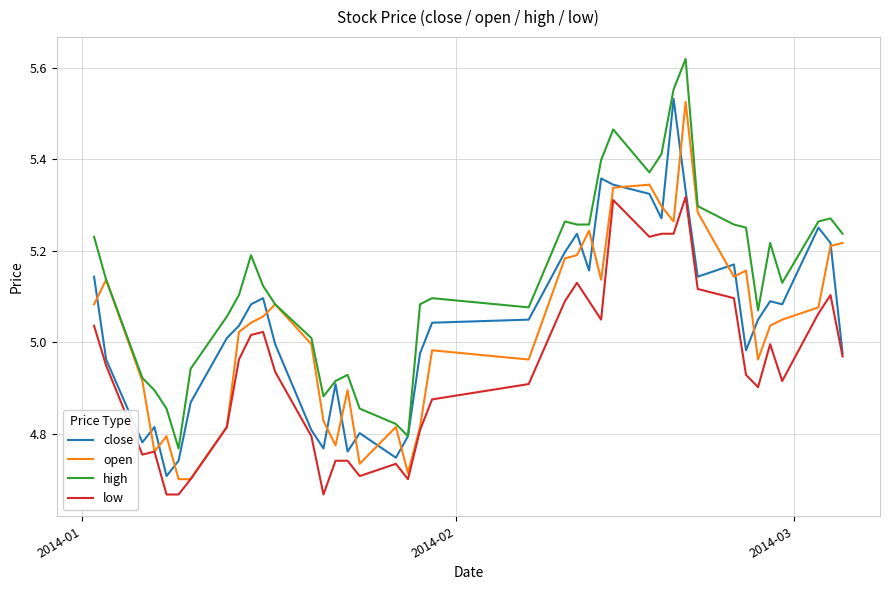

Which series has the largest total across all categories?

high